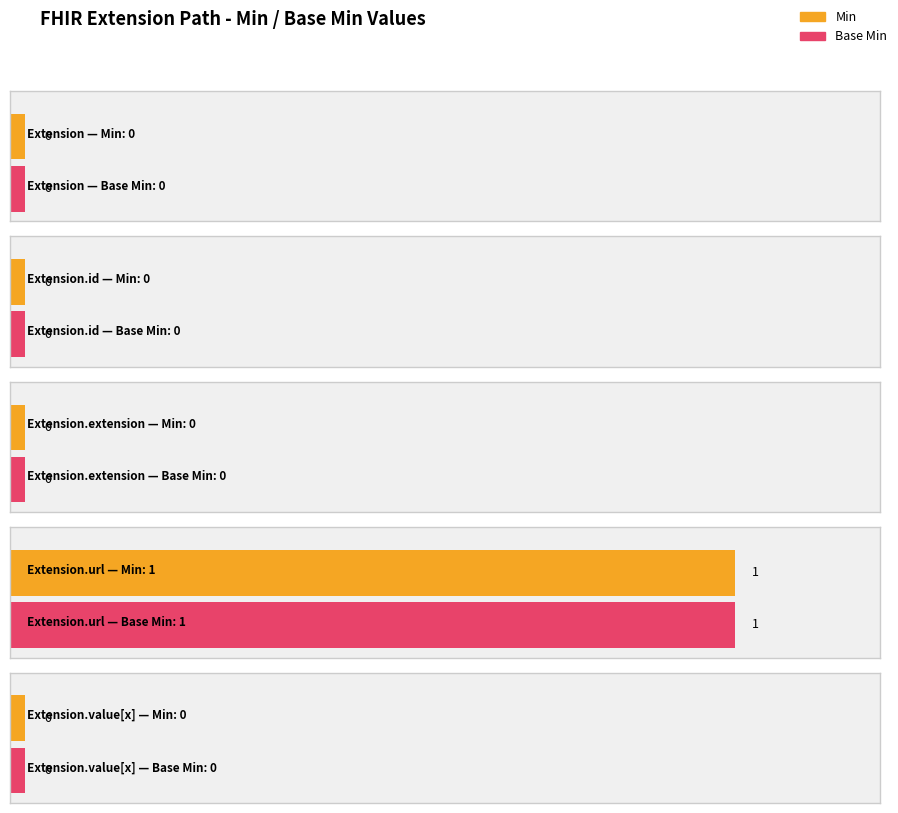

At which category is the sum across all series the highest?

Extension.url